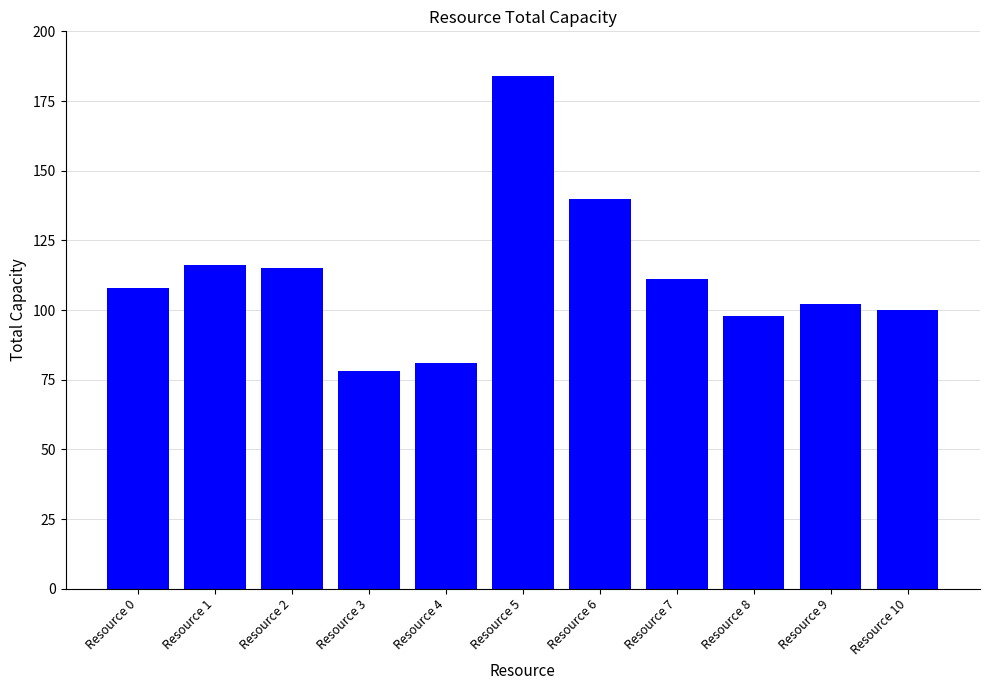

What is the sum of all values?

1233